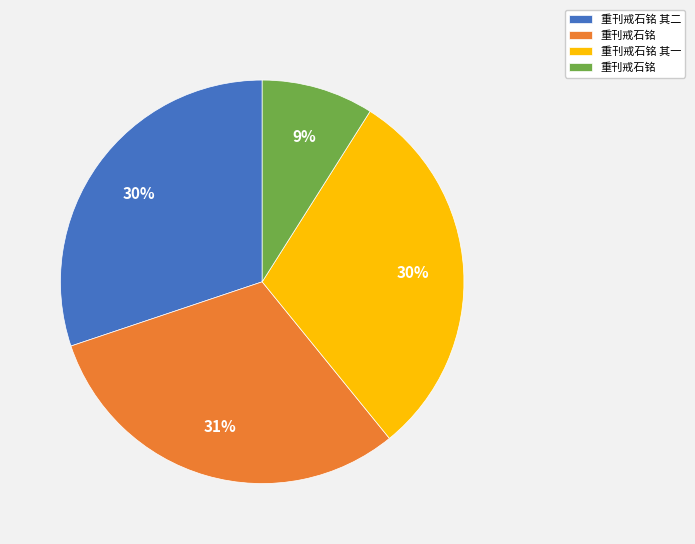

Is there a majority slice in this chart?

No